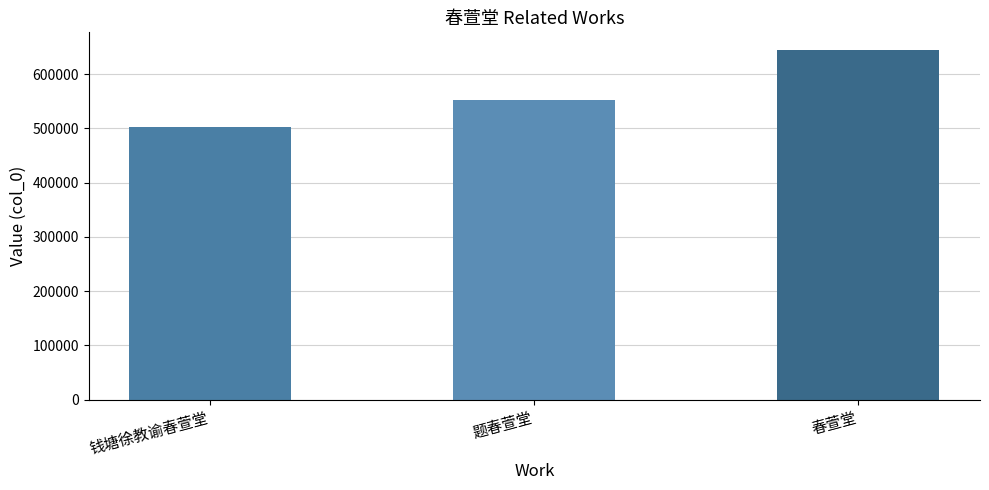

What is the label of the 3rd bar from the right?

钱塘徐教谕春萱堂